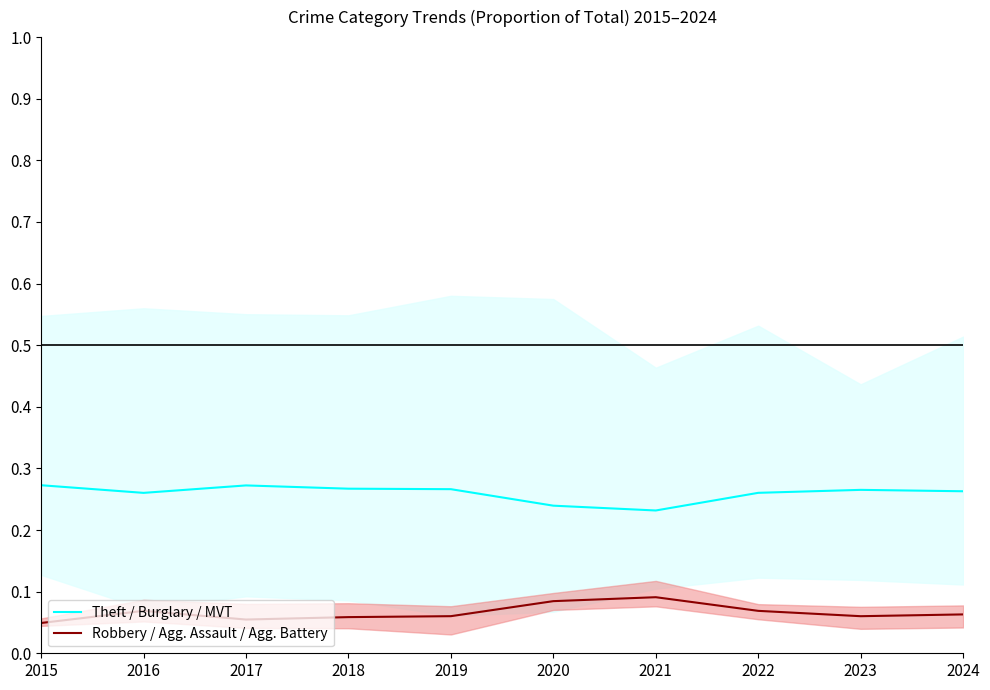

How many Robbery / Agg. Assault / Agg. Battery values are between 0 and 1?

10